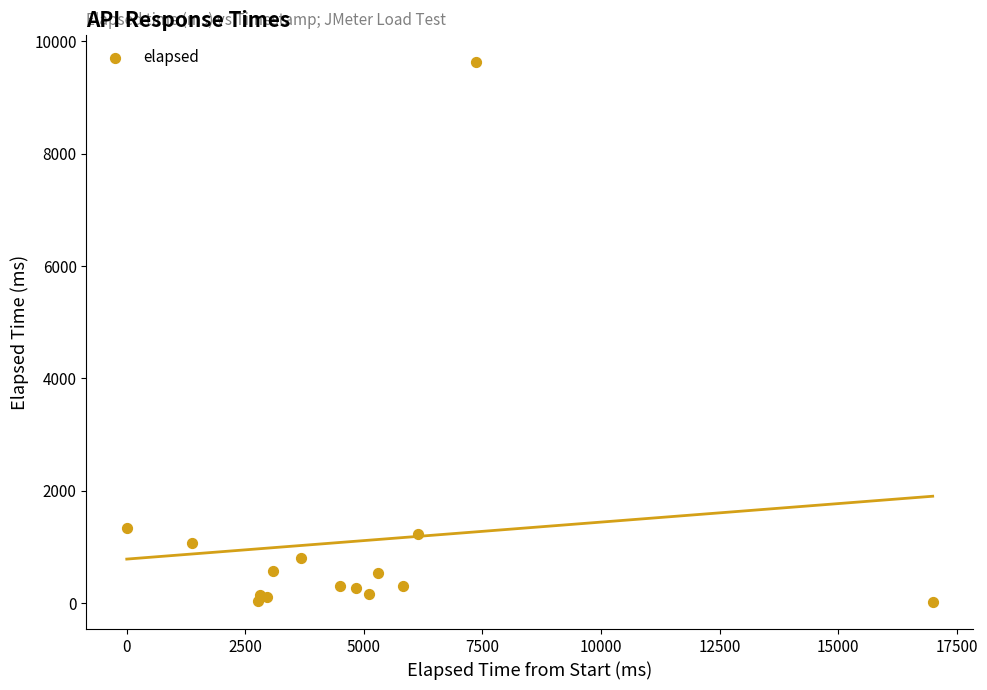

What Y value in the scatter plot is closest to 4823?

1346